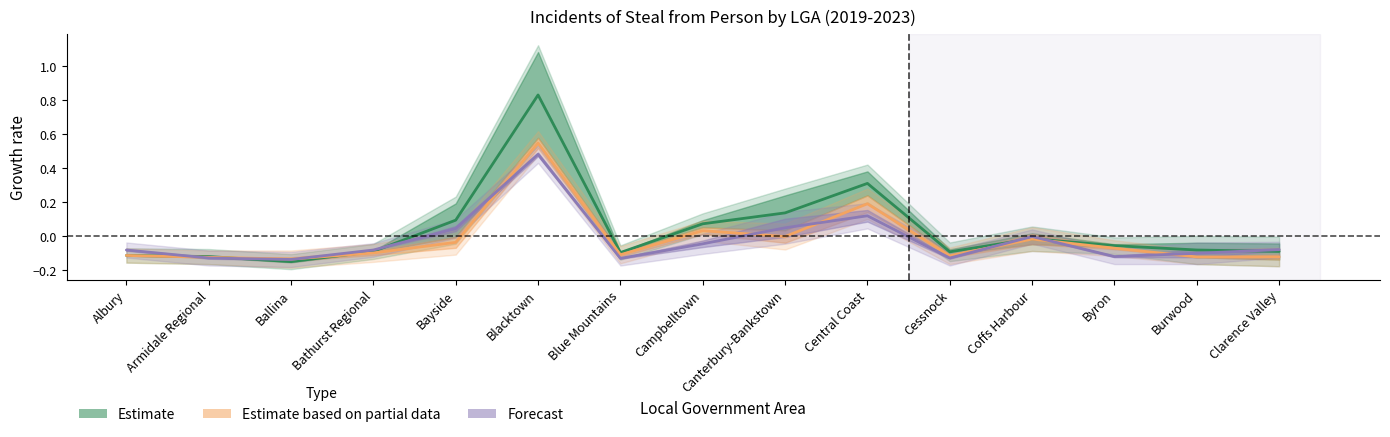

How many interior local peaks does the 2020 series have?

4